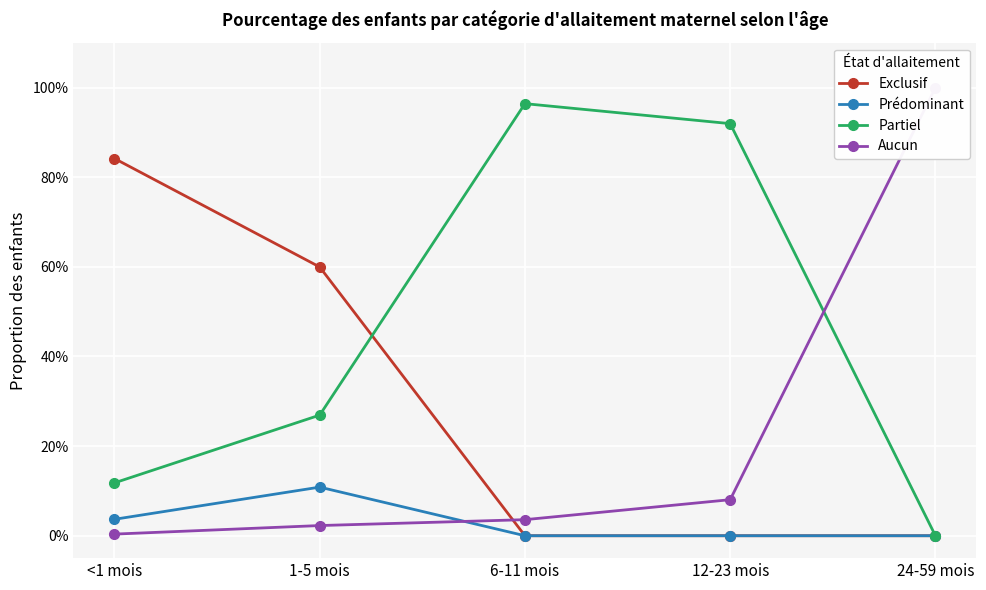

What is the difference between the highest and lowest values at <1 mois?

0.8